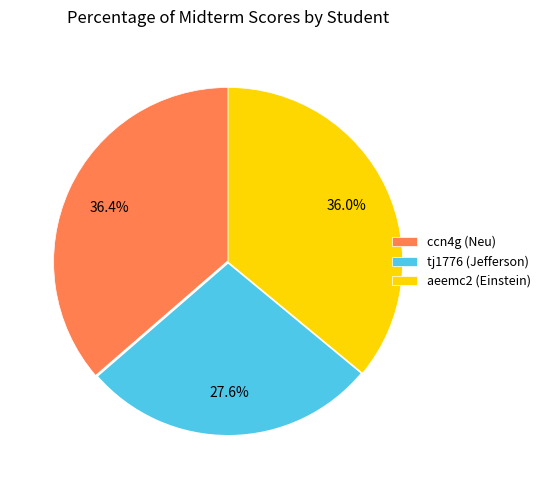

What is the ratio of the value at ccn4g (Neu) to the value at tj1776 (Jefferson)?

1.3